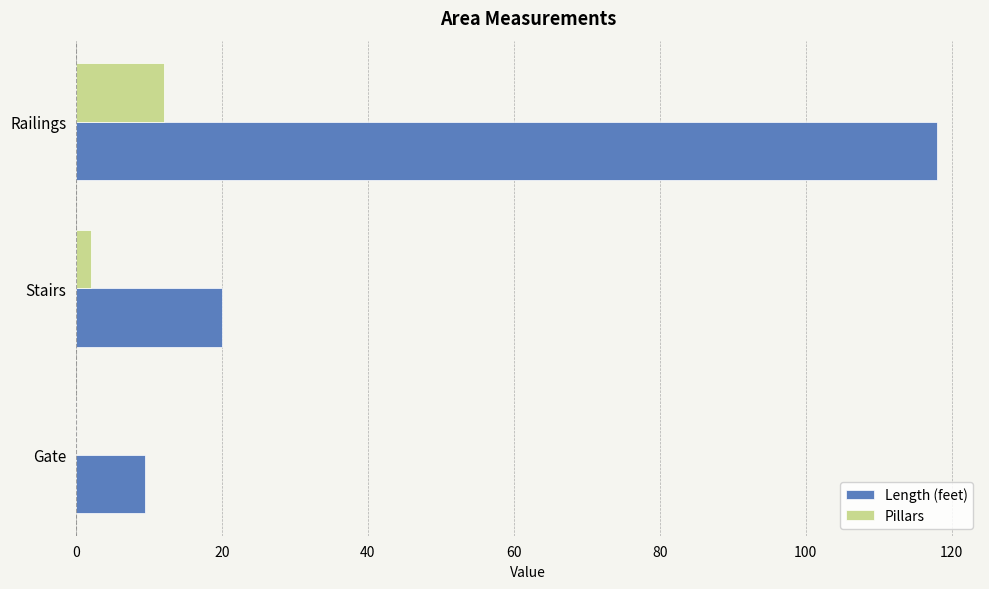

Where is Length (feet) nearest to the value 63?

Stairs